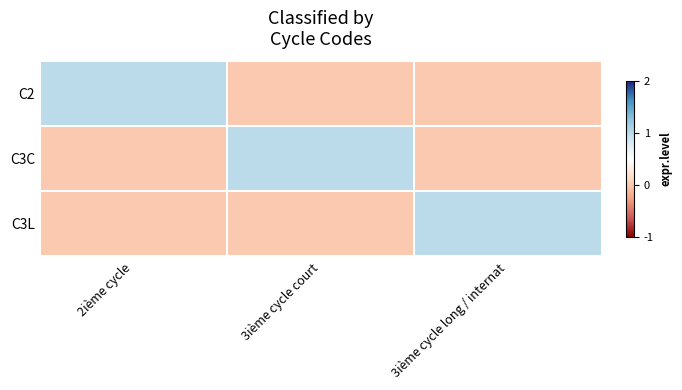

Which has a higher value, 3ième cycle court or 2ième cycle?

2ième cycle